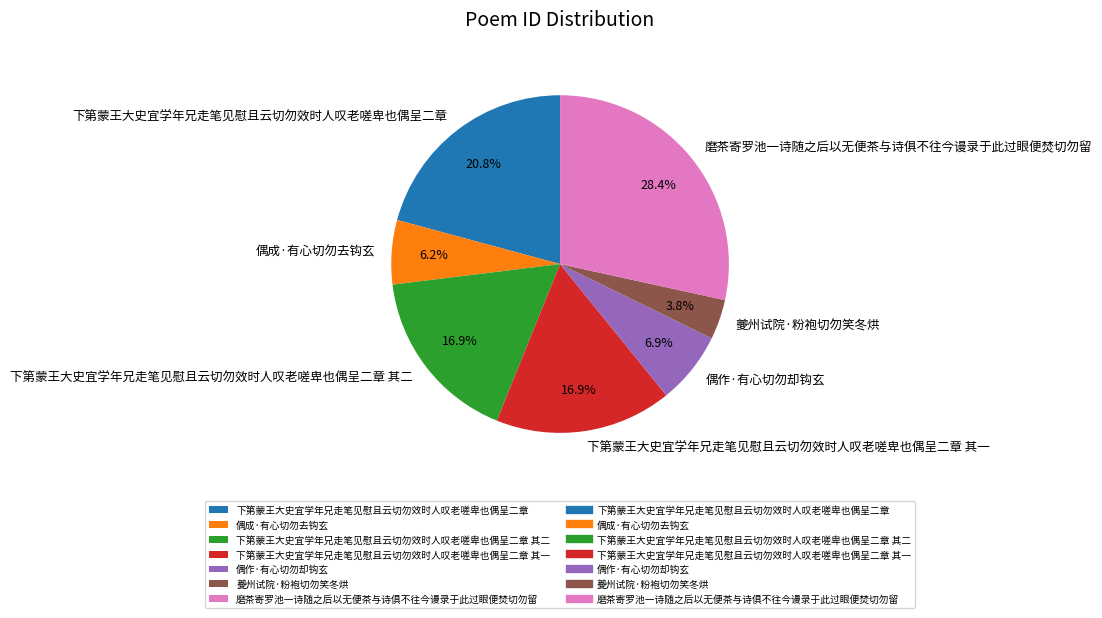

What is the ratio of the value at 磨茶寄罗池一诗随之后以无便茶与诗俱不往今谩录于此过眼便焚切勿留 to the value at 夔州试院·粉袍切勿笑冬烘?

7.5